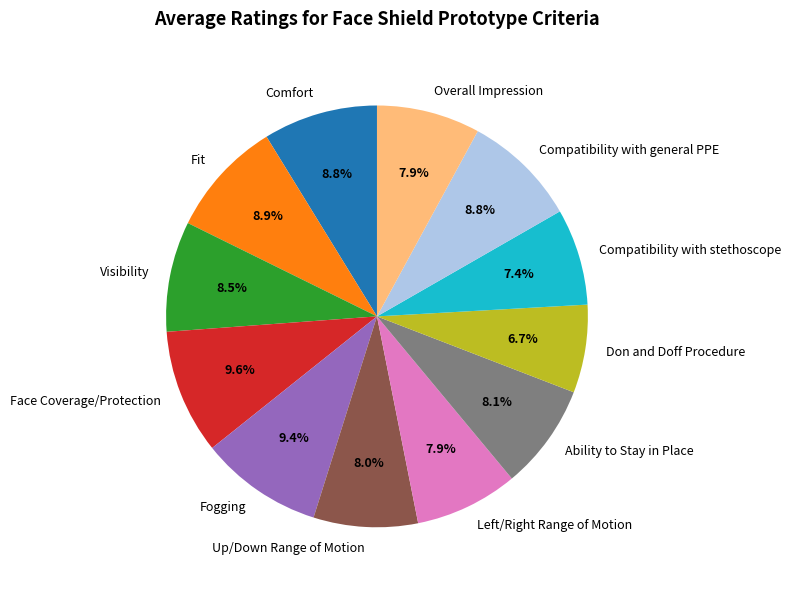

Which has a higher value, Visibility or Overall Impression?

Visibility